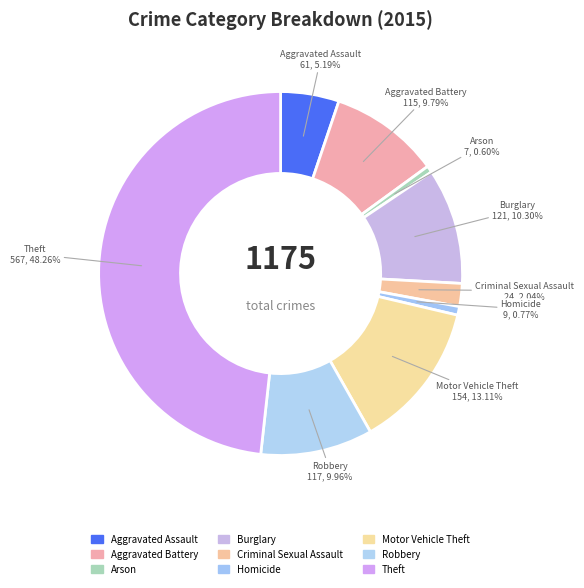

Is there a majority slice in this chart?

No